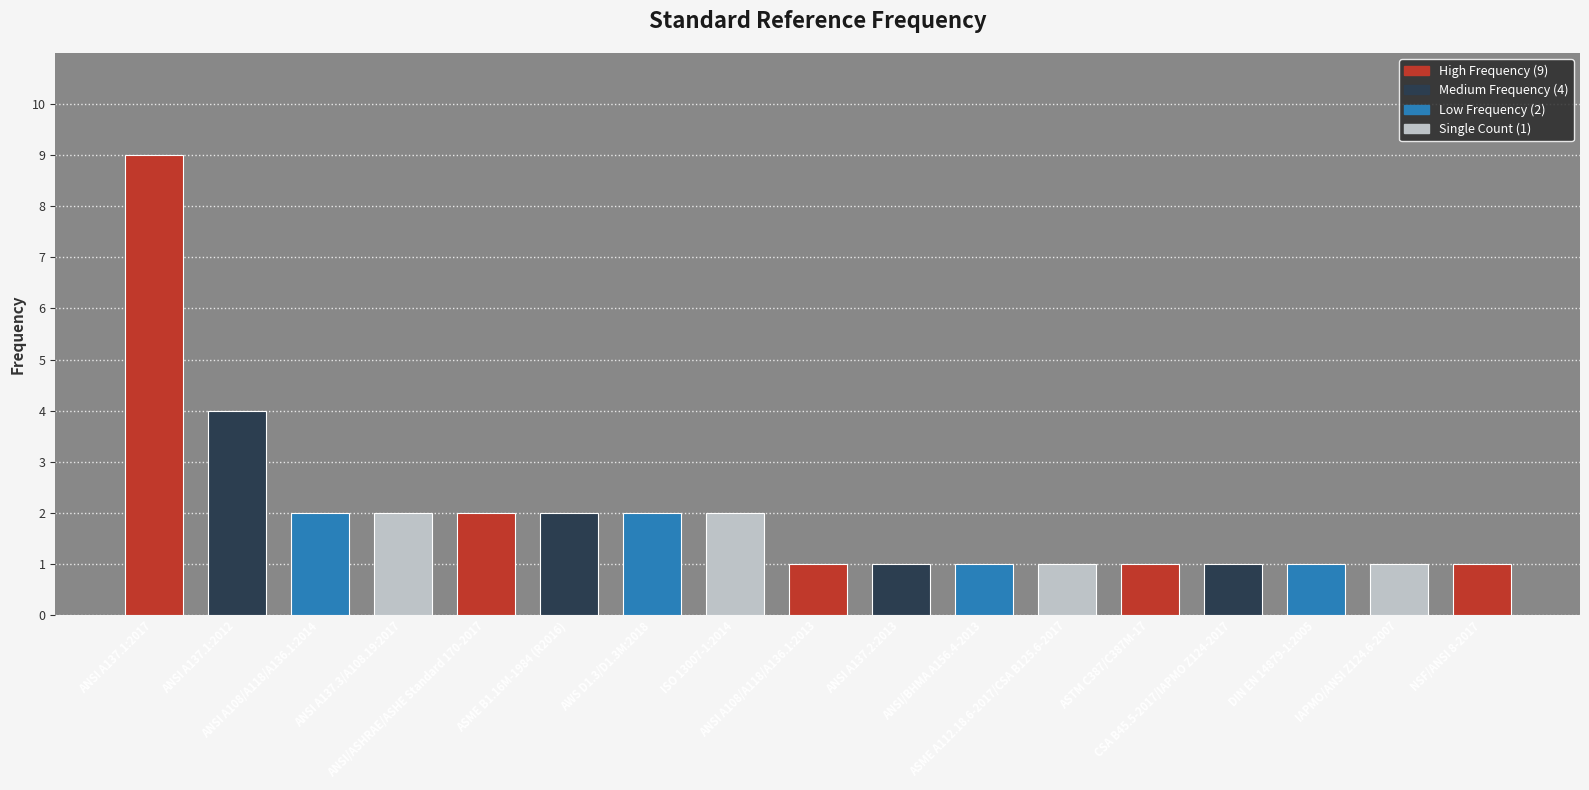

What is the label of the 5th bar from the left?

ANSI/ASHRAE/ASHE Standard 170-2017